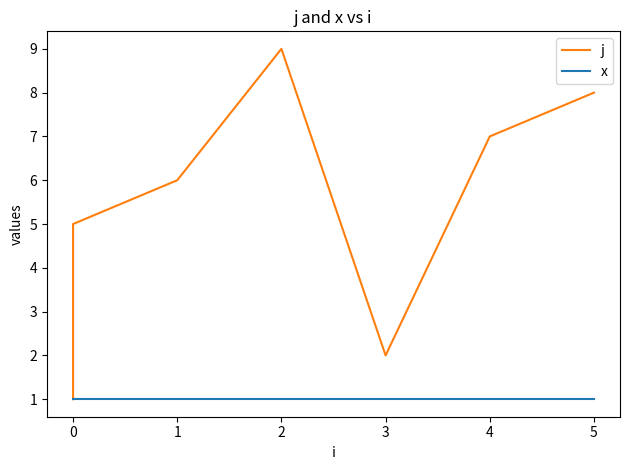

Reading right to left, what are all the values shown in this chart?

j: 8	7	2	9	6	5	4	3	1
x: 1	1	1	1	1	1	1	1	1